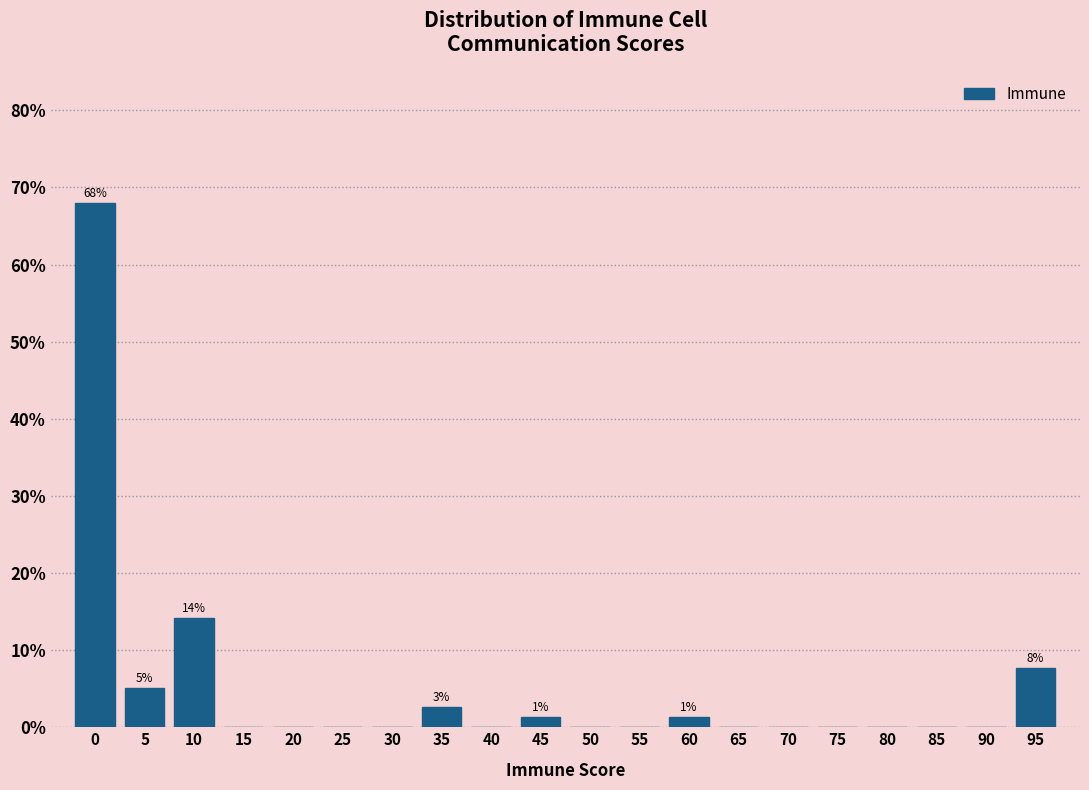

Reading left to right, what are all the values shown in this chart?

0=67.9	5=5.1	10=14.1	15=0.0	20=0.0	25=0.0	30=0.0	35=2.6	40=0.0	45=1.3	50=0.0	55=0.0	60=1.3	65=0.0	70=0.0	75=0.0	80=0.0	85=0.0	90=0.0	95=7.7